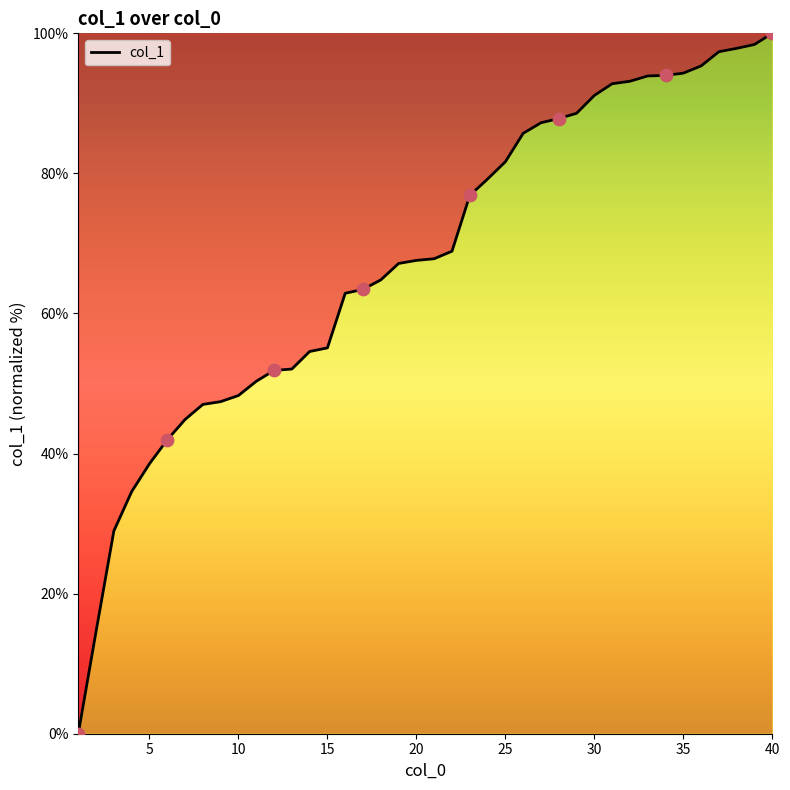

What is the greatest value displayed?

100.0